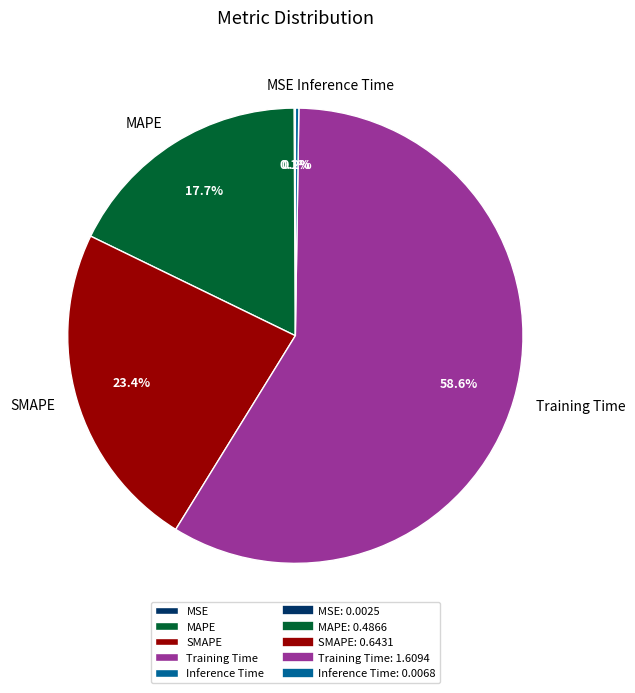

What is the largest slice in the pie chart?

Training Time